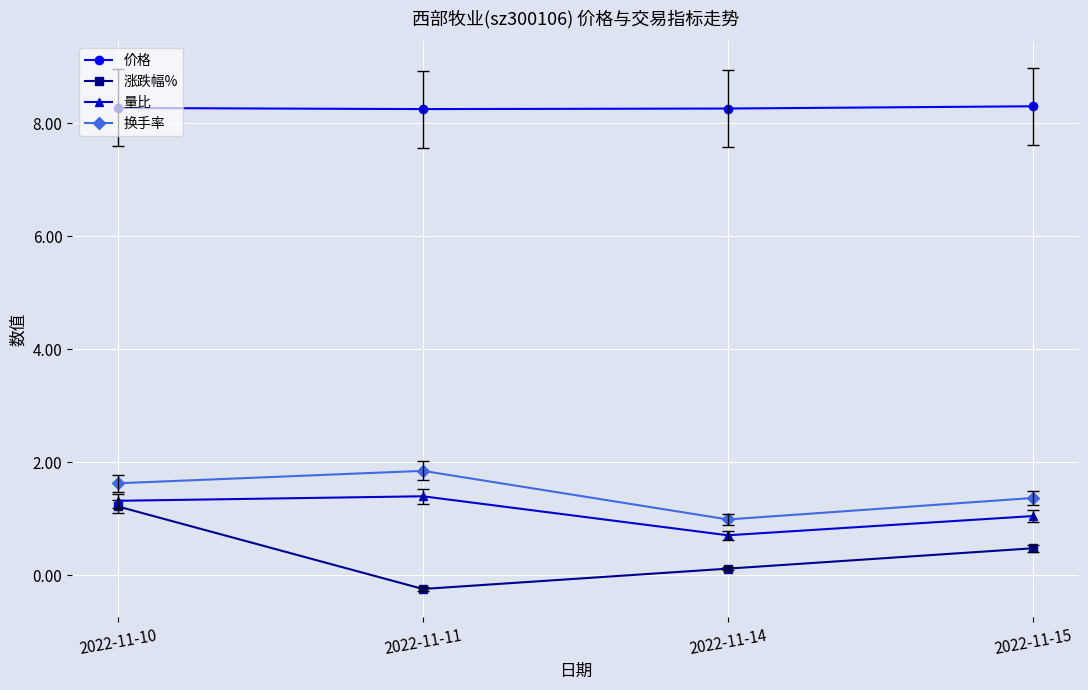

What is the difference between the second highest and minimum values in the 换手率 series?

0.6